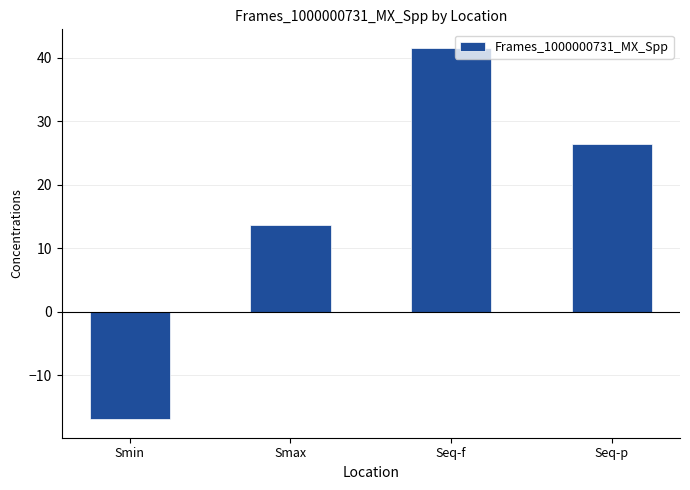

Reading left to right, transcribe all the data shown in this chart.

-16.9	13.6	41.5	26.4